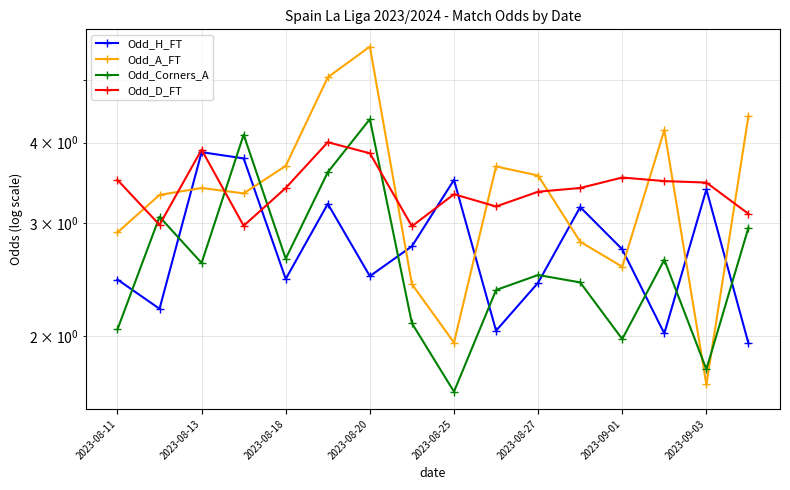

What is the total value across all series at 2023-08-27?

11.8